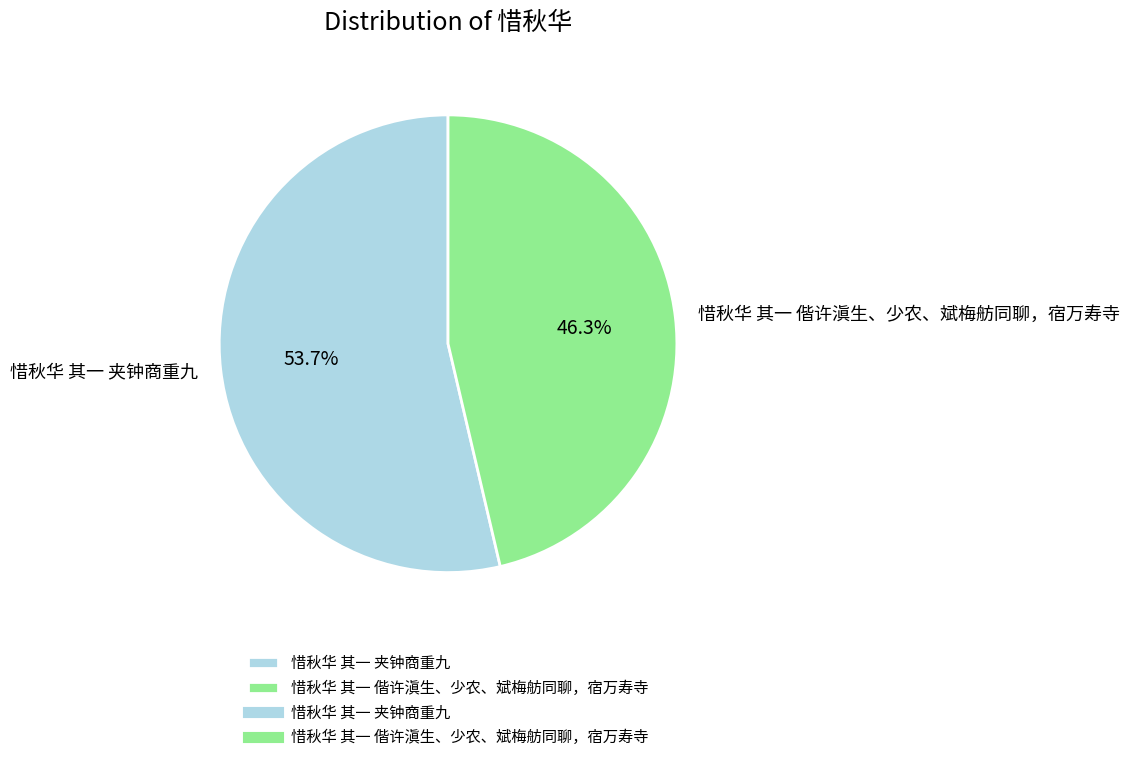

Between 惜秋华 其一 夹钟商重九 and 惜秋华 其一 偕许滇生、少农、斌梅舫同聊，宿万寿寺, which is larger?

惜秋华 其一 夹钟商重九